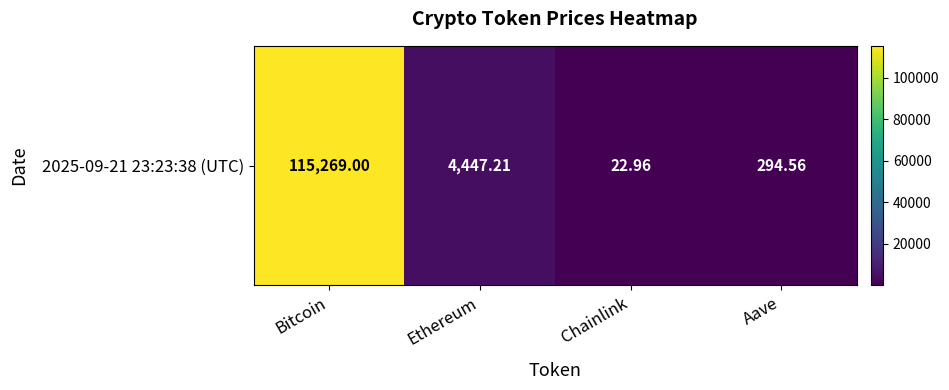

True or false: the data shows 115269.0 at Bitcoin.

True